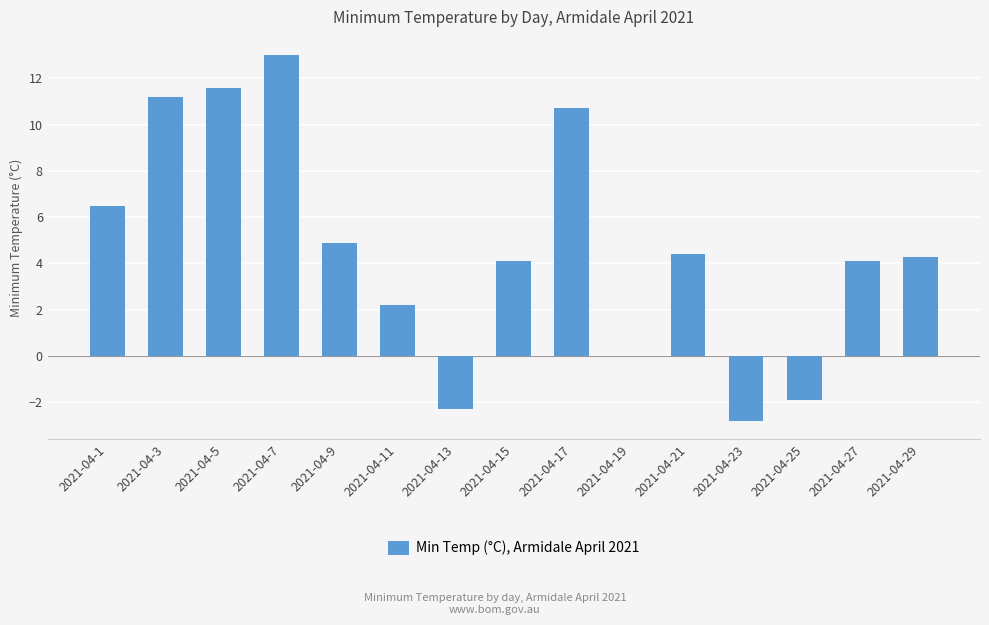

Is it true that the value at 2021-04-17 is 10.7?

True